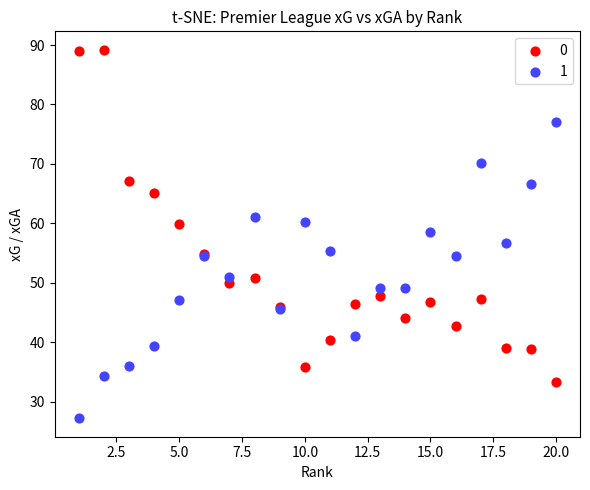

What is the X range (max minus min) for the scatter plot?

19.0